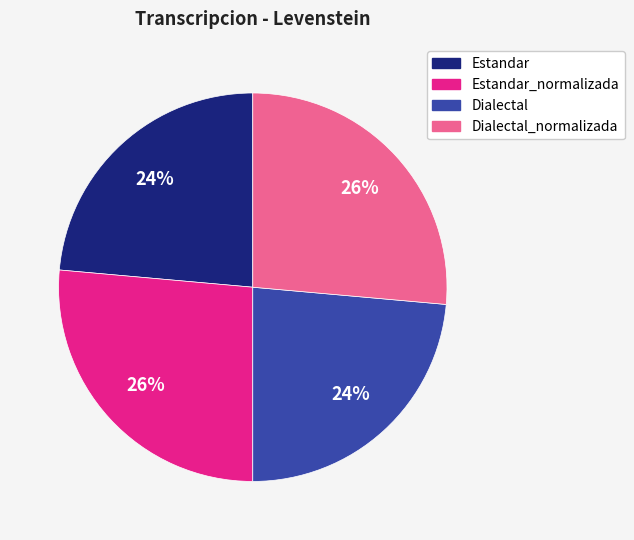

Is there any slice that represents more than half of the pie?

No